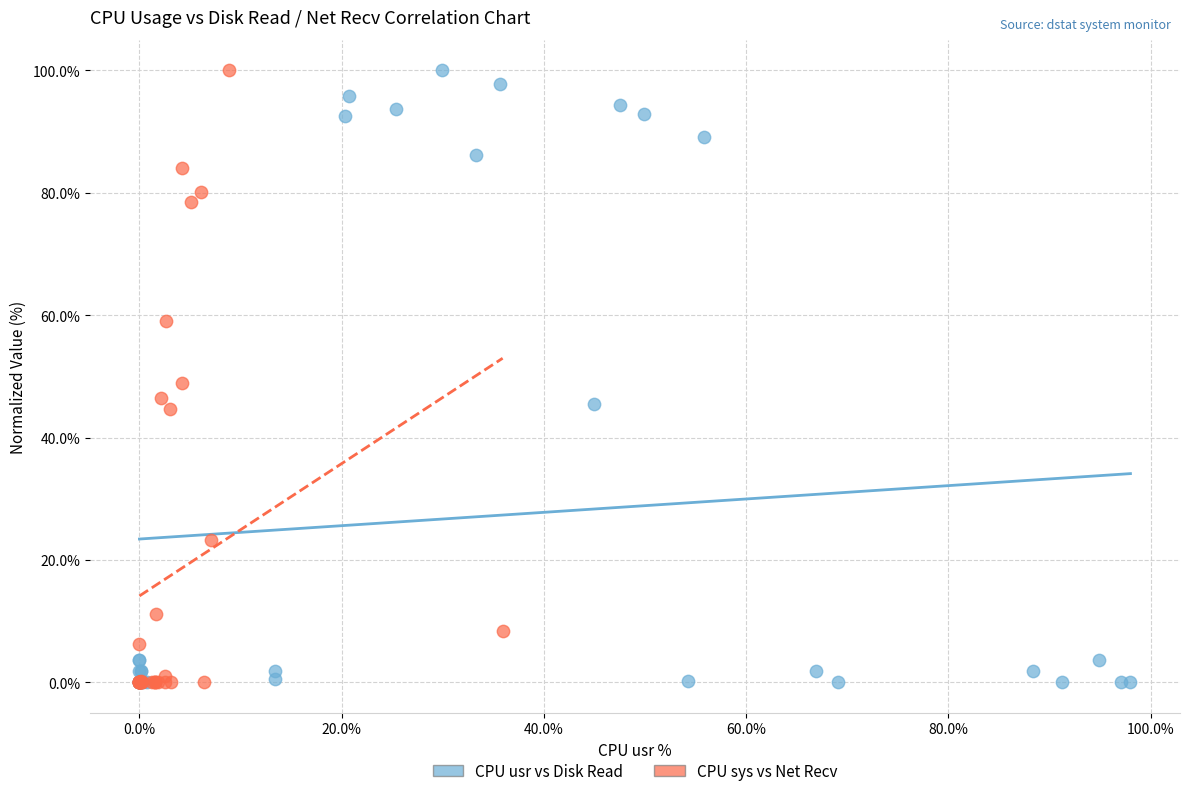

What are all the series names shown in the legend?

CPU usr vs Disk Read, CPU sys vs Net Recv